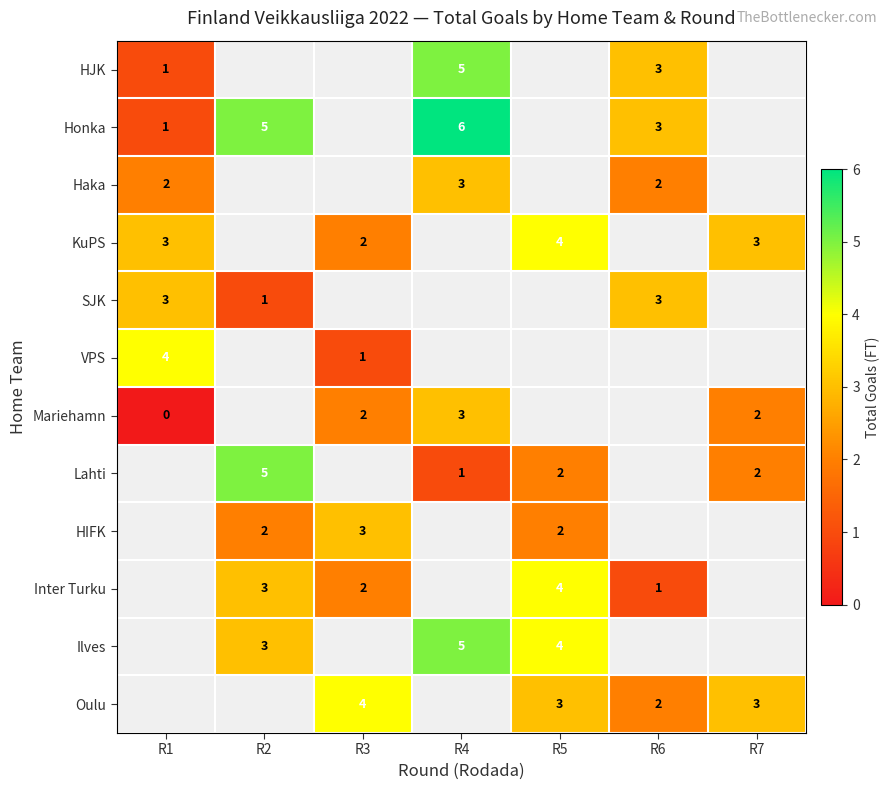

True or false: Mariehamn has a value of 2 at R3.

True